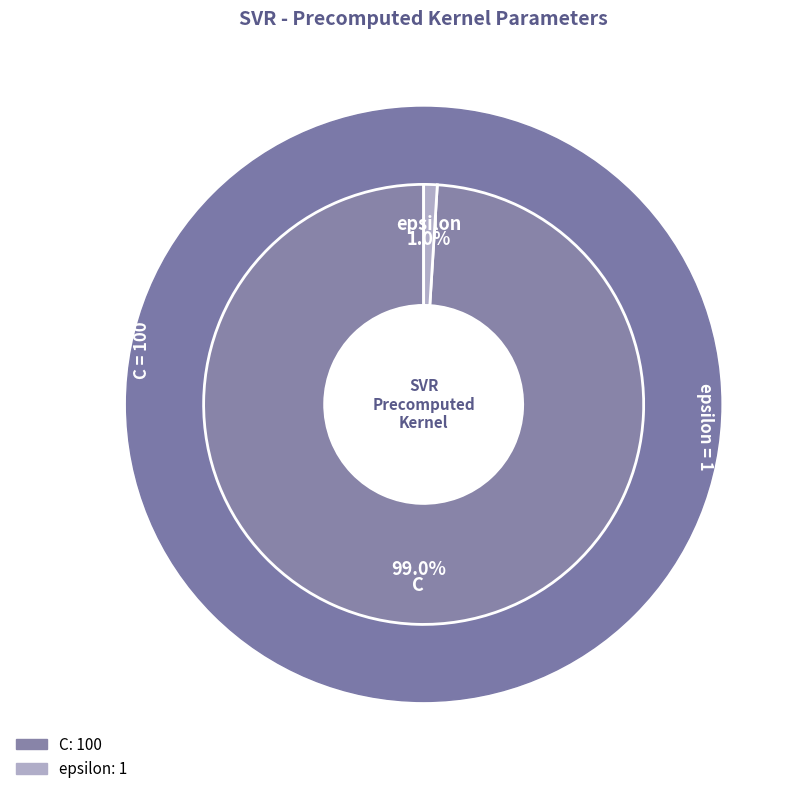

Rank the categories by value from lowest to highest.

epsilon, C